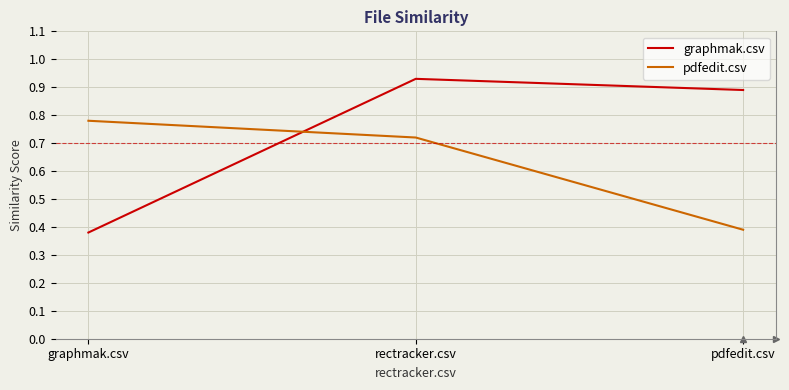

At which category does the chart reach its peak across all series?

rectracker.csv